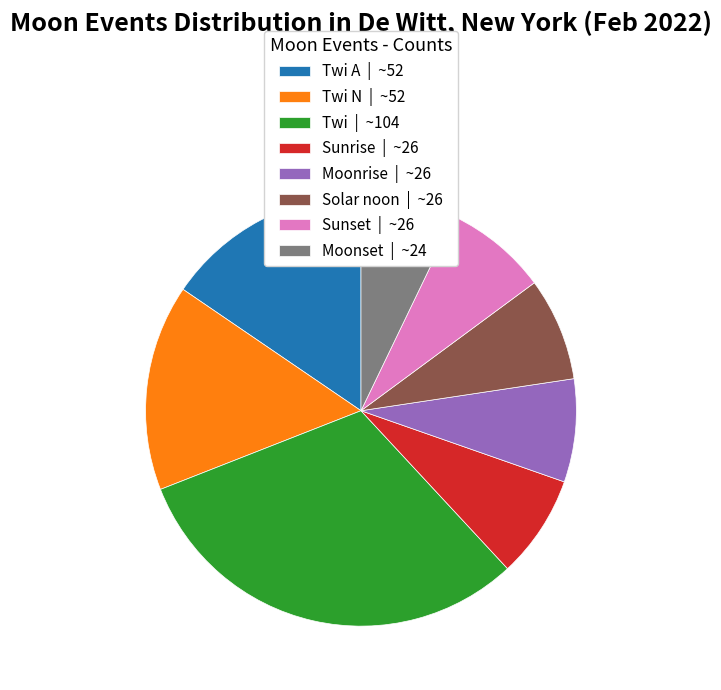

Combined, do Moonset | ~24 and Solar noon | ~26 account for over 50%?

No